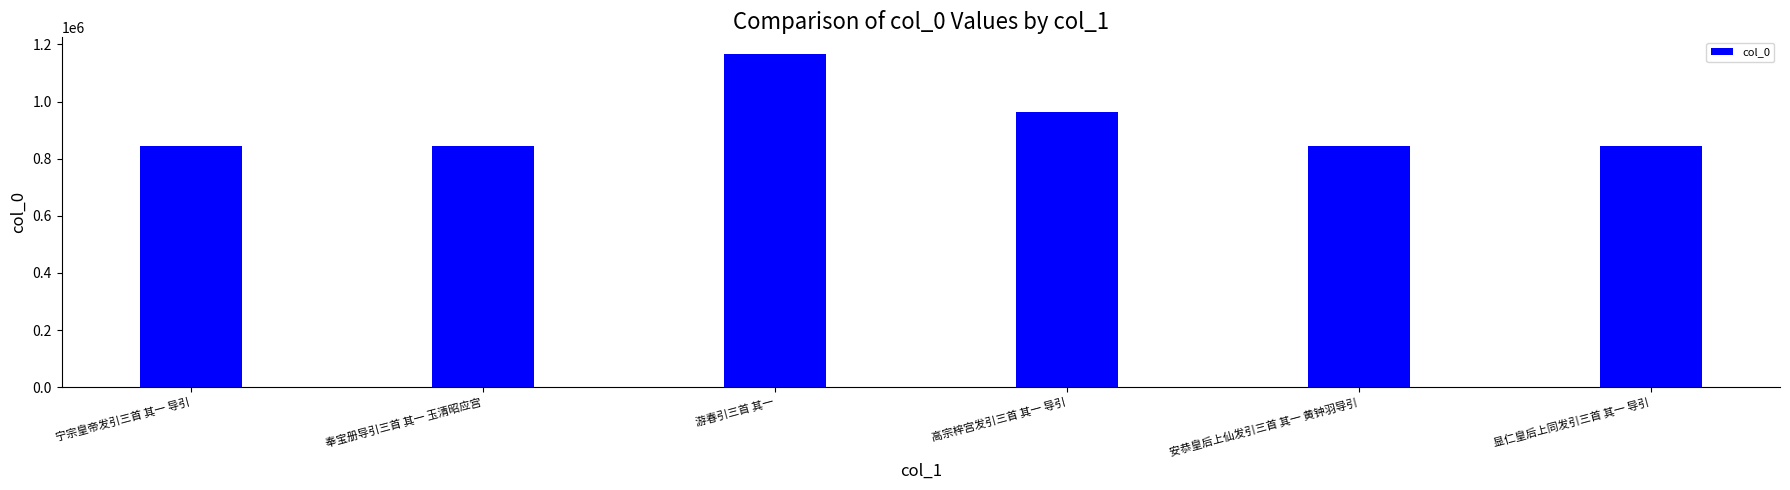

The value at 奉宝册导引三首 其一 玉清昭应宫 is 1166365. True or false?

False